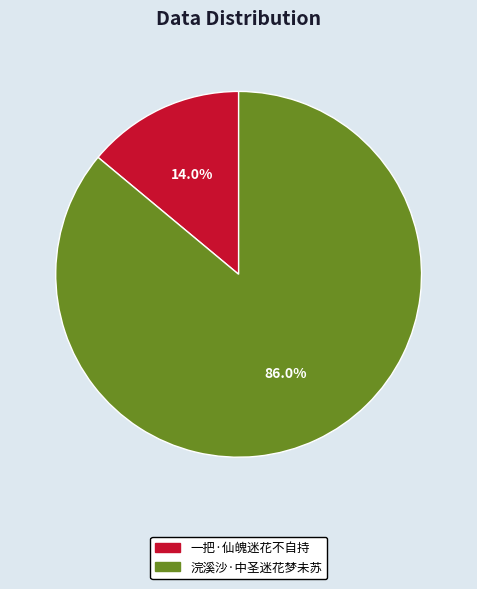

To the nearest percent, what is the combined percentage of 一把·仙魄迷花不自持 and 浣溪沙·中圣迷花梦未苏?

100%